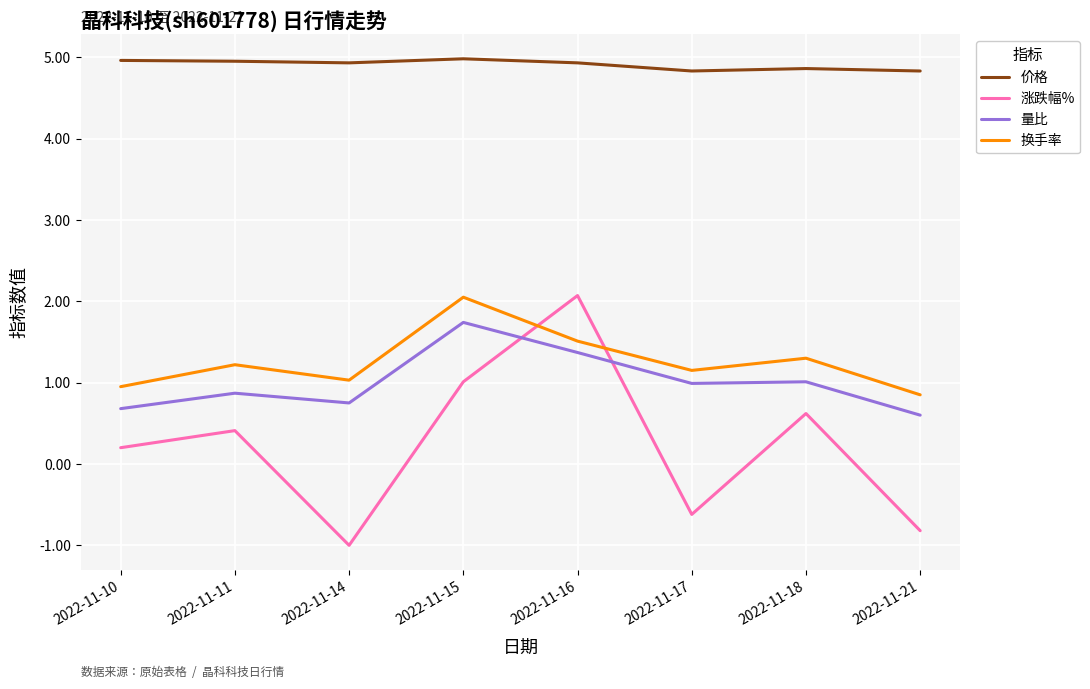

How many categories are shown in the chart?

8